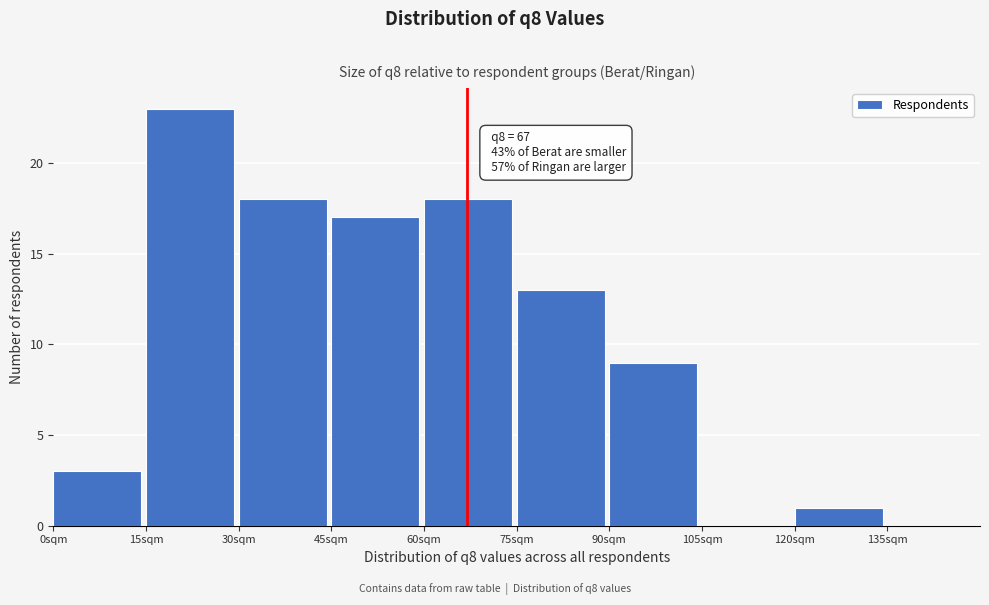

Over which range of the x-axis is the bar tallest?

15 to 30